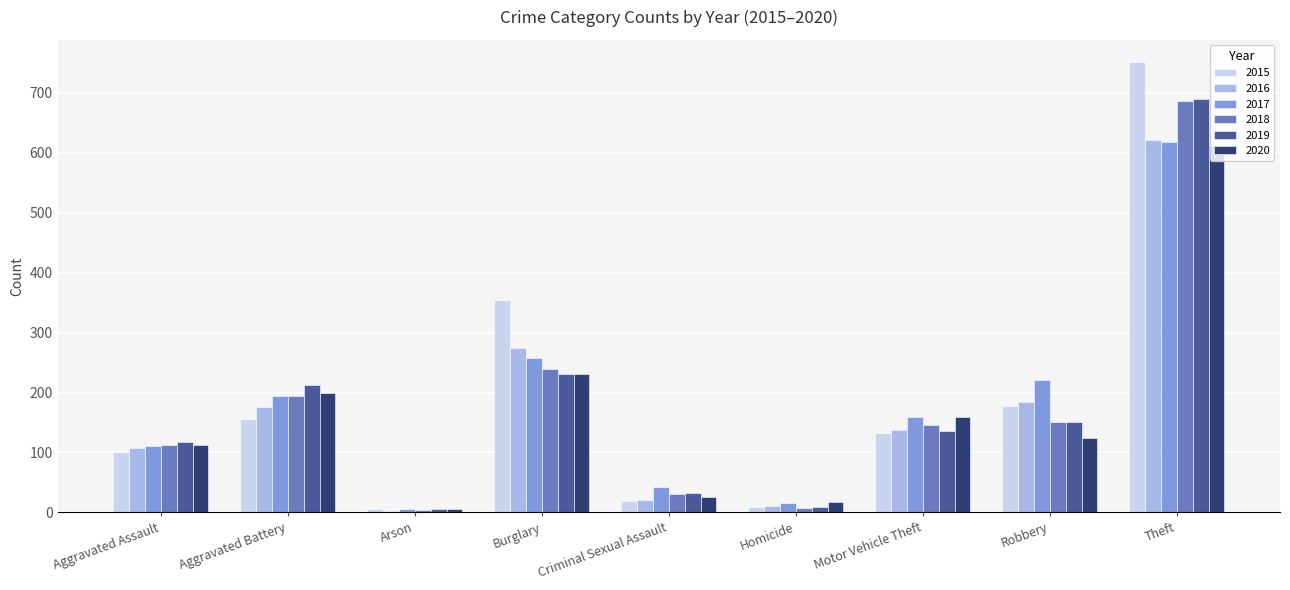

How many distinct data groups are displayed?

6